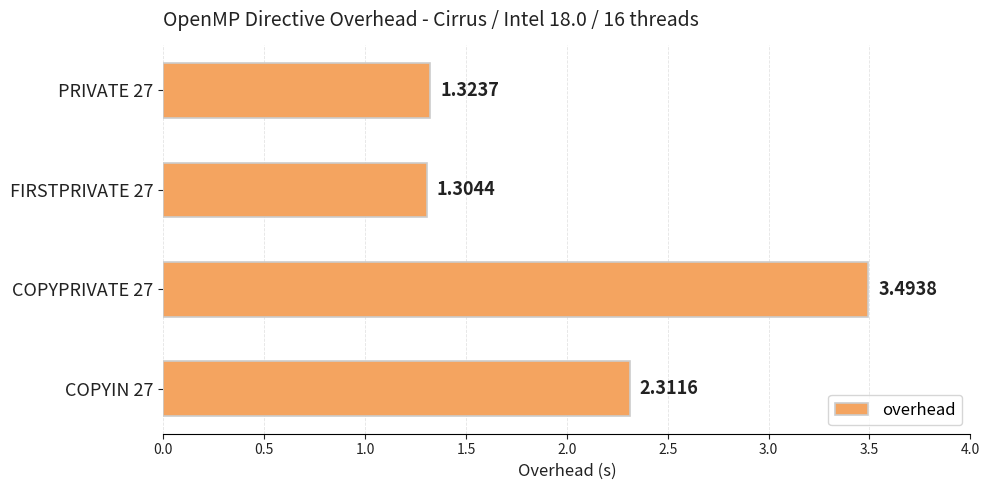

How many bars are there in total?

4